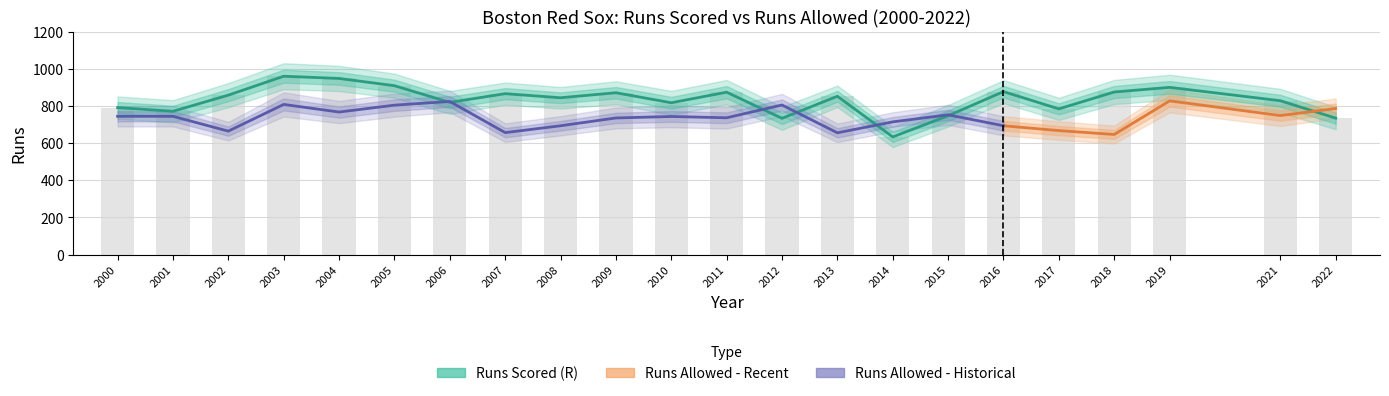

What is the change in value from 2003 to 2021?

-132